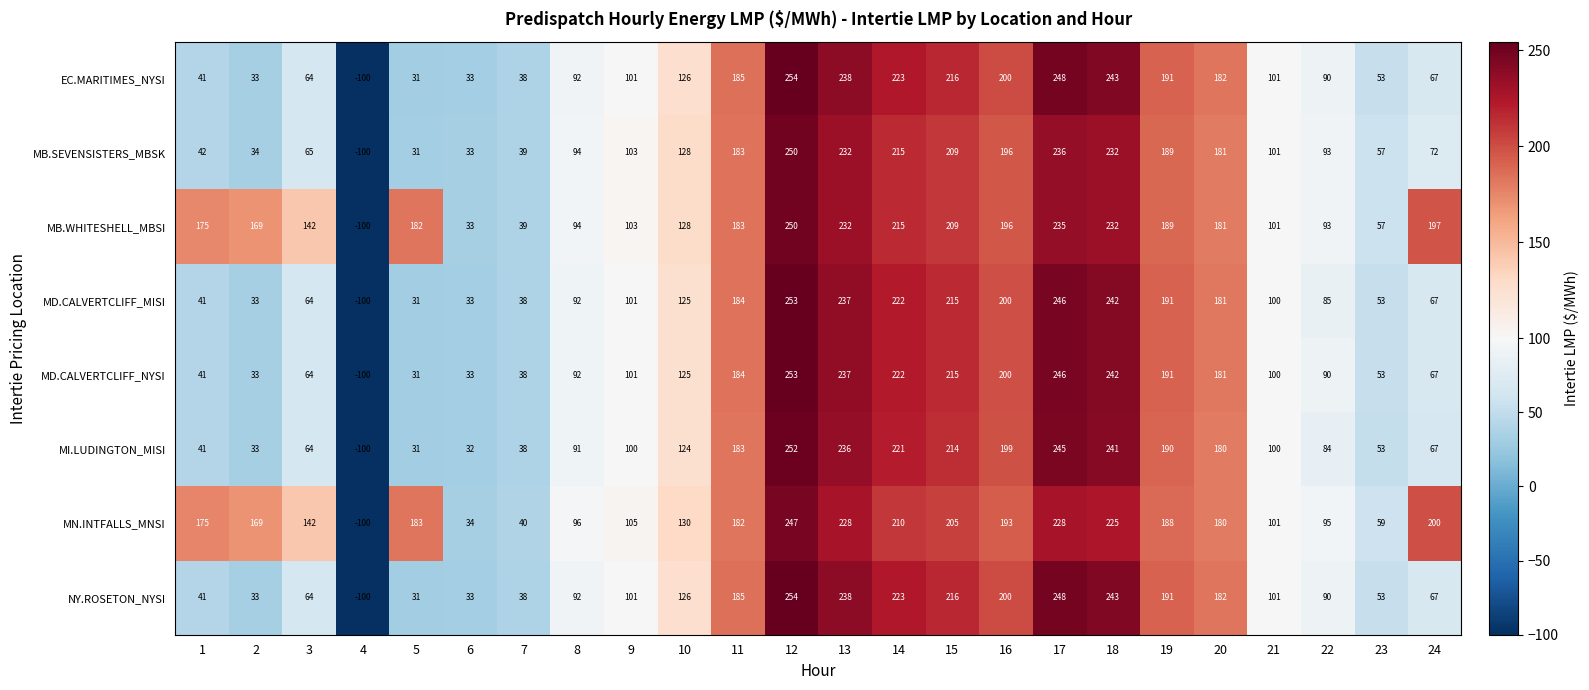

What is the spread (max minus min) of values at 3?

78